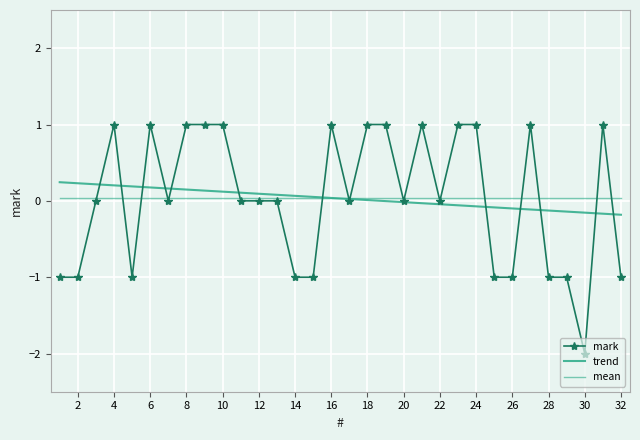

True or false: mean has more than 2 points higher than both neighbors.

False